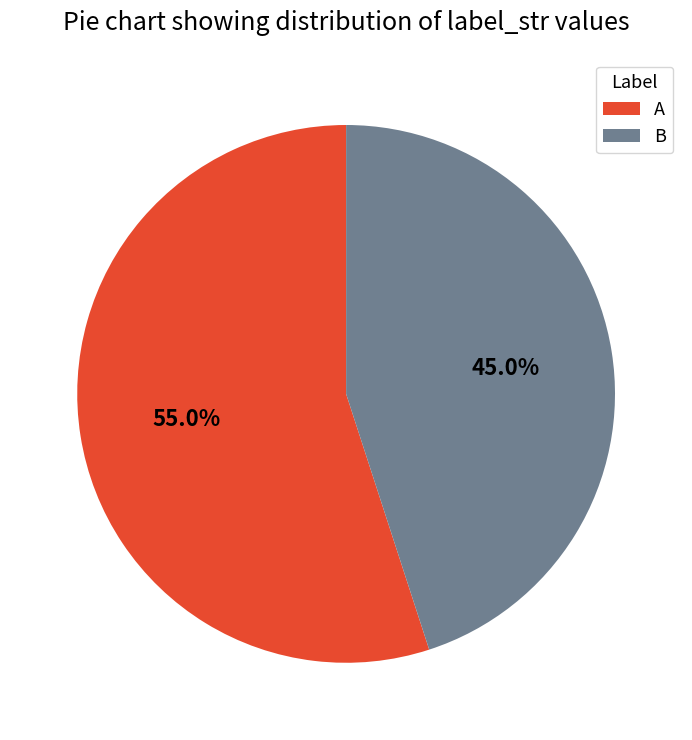

Which slice represents more than half of the pie?

A